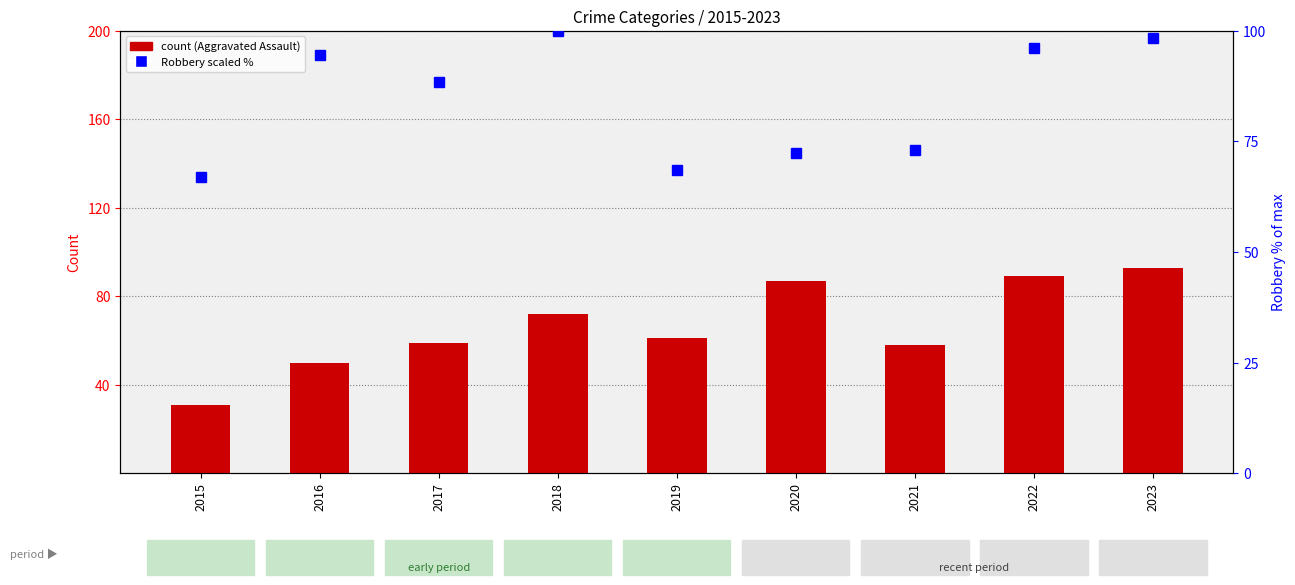

The Robbery (scaled %) series shows 88.5 at 2017. True or false?

True